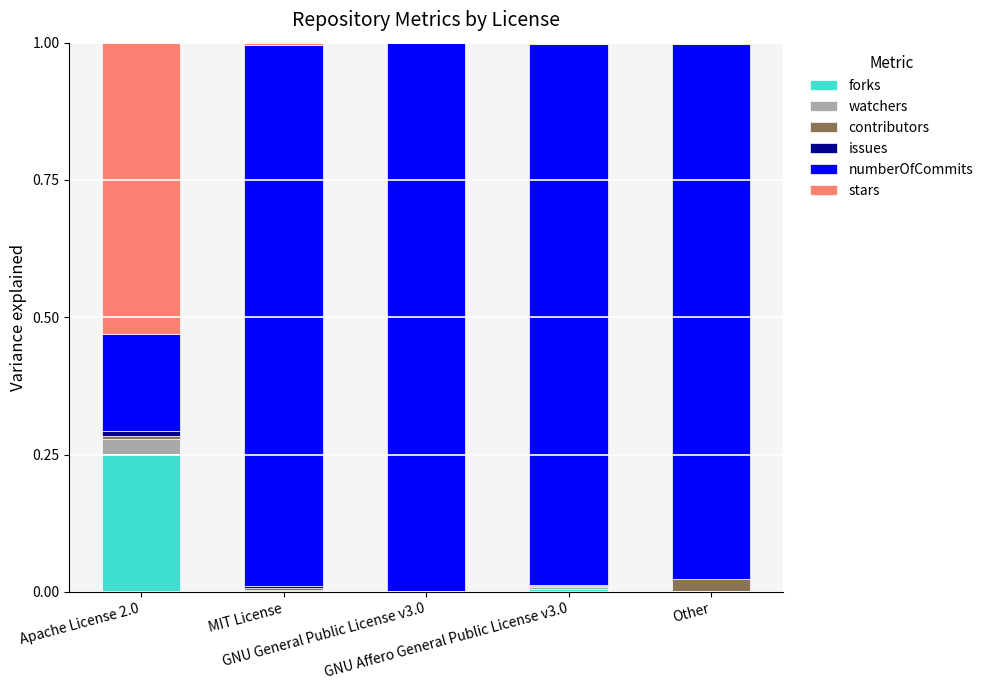

Does the chart contain stacked bars?

Yes